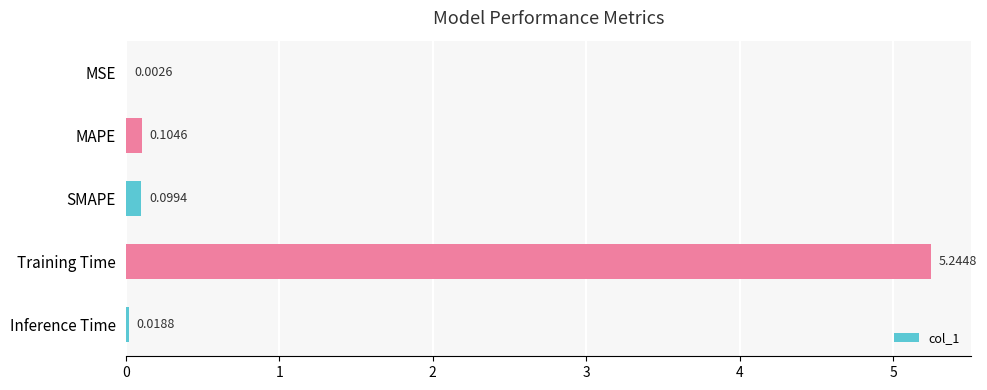

Which category has the highest value across all series?

Training Time